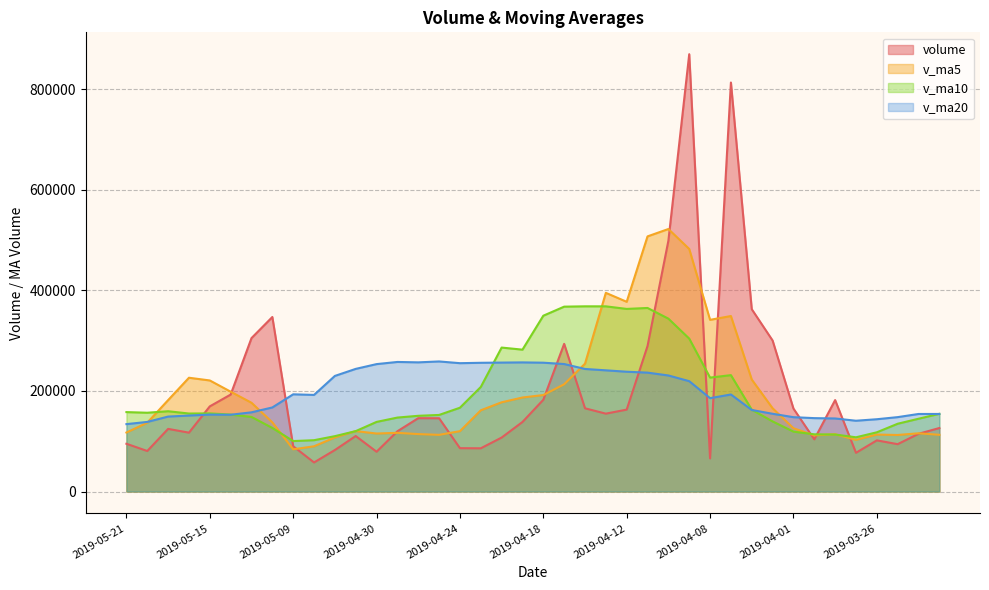

Reading left to right, list all the values displayed in this chart.

volume: 94964.5	80583.6	124557.1	117069.3	169360.5	192791.2	305148.3	347130.8	90070.5	57786.0	82496.3	110380.0	79083.5	119841.3	145874.5	145717.4	86206.8	85955.5	107301.0	138324.7	182477.0	293703.5	165516.7	154876.0	162907.5	289419.2	498769.8	869874.0	65837.6	813541.1	362645.6	300345.4	164984.6	103764.7	181848.7	77002.4	101725.6	94156.2	114774.8	126289.8
v_ma5: 117307.0	136872.3	181785.3	226300.0	220900.2	198585.4	176526.4	137572.7	83963.3	89917.4	107535.1	120179.3	115344.7	116719.1	114211.0	112701.1	120053.0	161552.4	177464.6	186979.6	191896.1	213284.6	254297.8	395169.3	377361.6	507488.3	522133.6	482448.7	341470.8	349056.3	222717.8	165589.1	125865.2	111699.5	113901.5	102789.8	113253.9	112423.2	115809.9	112801.5
v_ma10: 157946.2	156699.4	159679.0	155131.6	155408.8	153060.2	148352.9	126458.7	100341.2	102064.2	110118.1	120116.2	138448.5	147091.8	150595.3	152298.6	166668.8	207925.1	286317.0	282170.6	349692.2	367709.1	368373.3	368320.1	363208.9	365103.0	343861.4	304157.0	226585.2	231478.9	162753.8	139421.5	119144.2	113754.7	113351.5	107838.2	117778.5	134793.8	144751.3	154537.9
v_ma20: 134032.1	138407.8	149063.8	151111.7	153002.1	152679.4	157510.8	167191.9	193329.1	192117.4	229905.2	243912.6	253410.9	257706.0	256902.1	258700.8	255265.1	256041.0	256451.1	256824.8	256223.0	253565.3	243758.7	241037.4	238280.2	236470.6	230819.9	219475.4	185668.2	193008.4	162176.2	154624.9	147863.5	145964.4	145297.5	140777.8	143768.1	147953.8	154220.8	154263.7